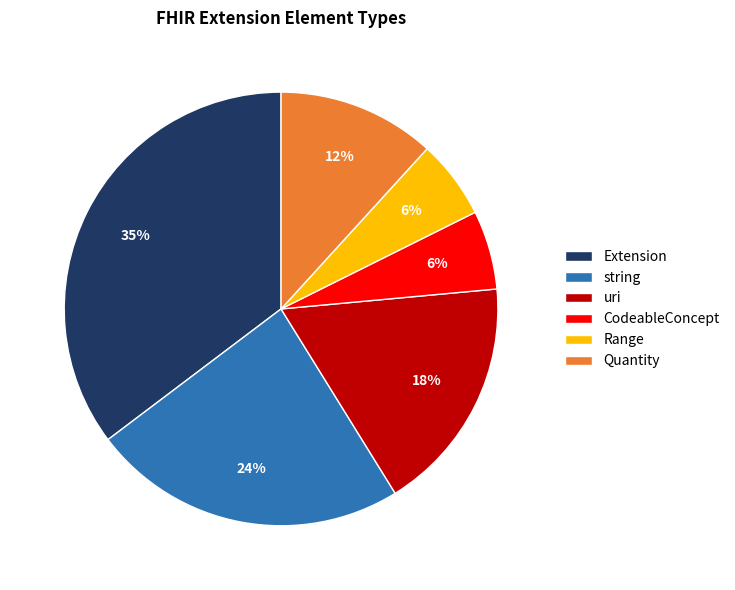

How many slices are in this pie chart?

6